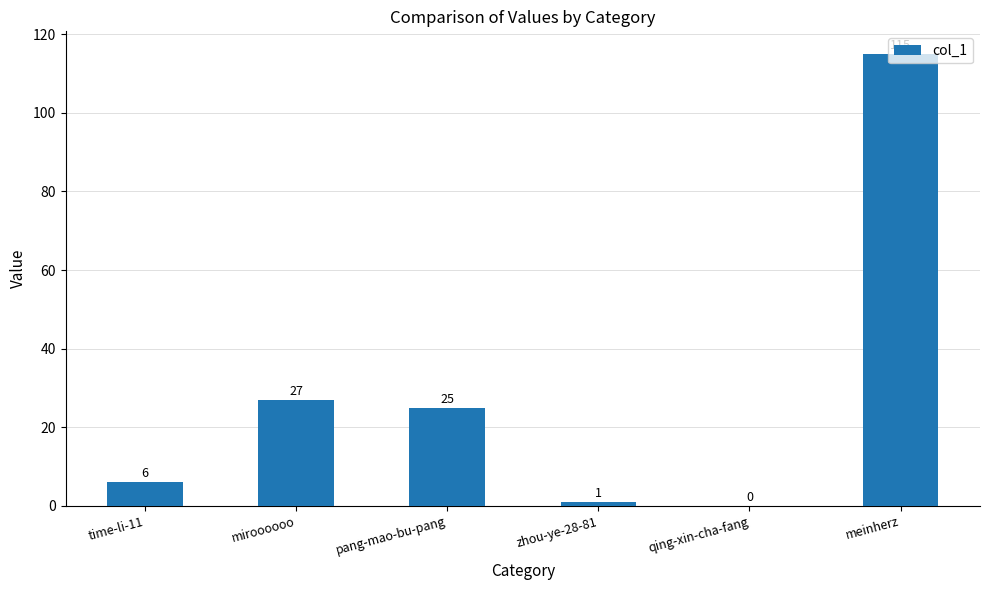

What is the change in value from pang-mao-bu-pang to meinherz?

+90